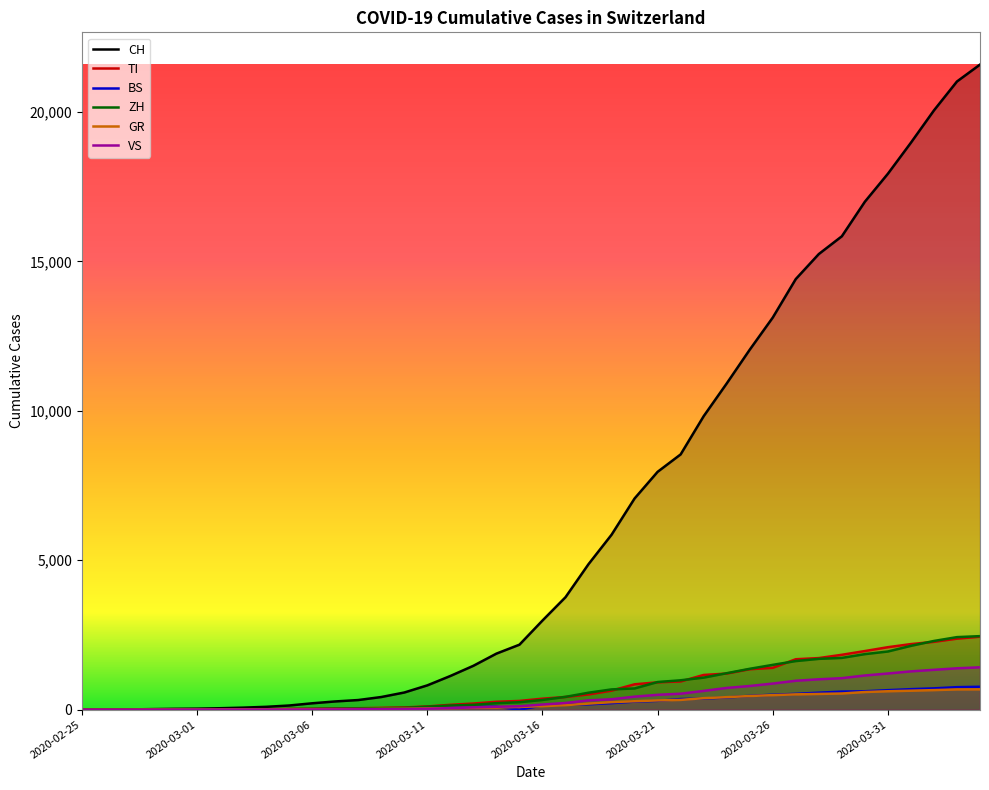

Which has a higher value, 2020-03-08 or 2020-03-27?

2020-03-27